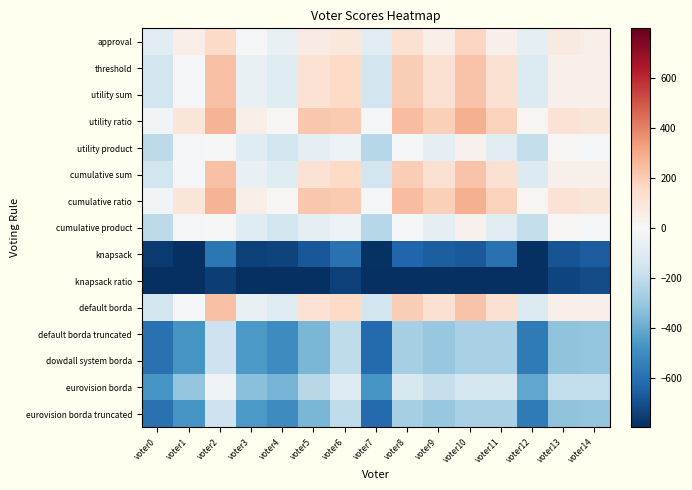

Reading left to right, extract all data points from this chart.

approval: voter0=-82	voter1=50	voter2=152	voter3=-8	voter4=-59	voter5=65	voter6=84	voter7=-92	voter8=124	voter9=53	voter10=171	voter11=39	voter12=-79	voter13=73	voter14=54
threshold: voter0=-144	voter1=-16	voter2=236	voter3=-62	voter4=-97	voter5=117	voter6=162	voter7=-146	voter8=194	voter9=121	voter10=229	voter11=121	voter12=-107	voter13=43	voter14=40
utility sum: voter0=-144	voter1=-16	voter2=236	voter3=-62	voter4=-97	voter5=117	voter6=162	voter7=-146	voter8=194	voter9=121	voter10=229	voter11=121	voter12=-107	voter13=43	voter14=40
utility ratio: voter0=-24	voter1=98	voter2=274	voter3=46	voter4=11	voter5=215	voter6=210	voter7=-8	voter8=244	voter9=193	voter10=285	voter11=181	voter12=13	voter13=117	voter14=94
utility product: voter0=-212	voter1=-16	voter2=6	voter3=-94	voter4=-145	voter5=-77	voter6=-44	voter7=-226	voter8=-18	voter9=-75	voter10=35	voter11=-83	voter12=-191	voter13=11	voter14=-12
cumulative sum: voter0=-144	voter1=-16	voter2=236	voter3=-62	voter4=-97	voter5=117	voter6=162	voter7=-146	voter8=194	voter9=121	voter10=229	voter11=121	voter12=-107	voter13=43	voter14=40
cumulative ratio: voter0=-24	voter1=98	voter2=274	voter3=46	voter4=11	voter5=215	voter6=210	voter7=-8	voter8=244	voter9=193	voter10=285	voter11=181	voter12=13	voter13=117	voter14=94
cumulative product: voter0=-212	voter1=-16	voter2=6	voter3=-94	voter4=-145	voter5=-77	voter6=-44	voter7=-226	voter8=-18	voter9=-75	voter10=35	voter11=-83	voter12=-191	voter13=11	voter14=-12
knapsack: voter0=-764	voter1=-796	voter2=-574	voter3=-746	voter4=-741	voter5=-679	voter6=-594	voter7=-790	voter8=-632	voter9=-657	voter10=-671	voter11=-593	voter12=-799	voter13=-689	voter14=-664
knapsack ratio: voter0=-906	voter1=-900	voter2=-750	voter3=-826	voter4=-863	voter5=-919	voter6=-748	voter7=-946	voter8=-846	voter9=-865	voter10=-861	voter11=-807	voter12=-919	voter13=-731	voter14=-714
default borda: voter0=-144	voter1=-16	voter2=236	voter3=-62	voter4=-97	voter5=117	voter6=162	voter7=-146	voter8=194	voter9=121	voter10=229	voter11=121	voter12=-107	voter13=43	voter14=40
default borda truncated: voter0=-596	voter1=-468	voter2=-164	voter3=-460	voter4=-505	voter5=-365	voter6=-204	voter7=-622	voter8=-262	voter9=-301	voter10=-261	voter11=-259	voter12=-563	voter13=-319	voter14=-318
dowdall system borda: voter0=-596	voter1=-468	voter2=-164	voter3=-460	voter4=-505	voter5=-365	voter6=-204	voter7=-622	voter8=-262	voter9=-301	voter10=-261	voter11=-259	voter12=-563	voter13=-319	voter14=-318
eurovision borda: voter0=-468	voter1=-314	voter2=-28	voter3=-336	voter4=-369	voter5=-223	voter6=-106	voter7=-470	voter8=-130	voter9=-185	voter10=-133	voter11=-139	voter12=-415	voter13=-197	voter14=-196
eurovision borda truncated: voter0=-596	voter1=-468	voter2=-164	voter3=-460	voter4=-505	voter5=-365	voter6=-204	voter7=-622	voter8=-262	voter9=-301	voter10=-261	voter11=-259	voter12=-563	voter13=-319	voter14=-318